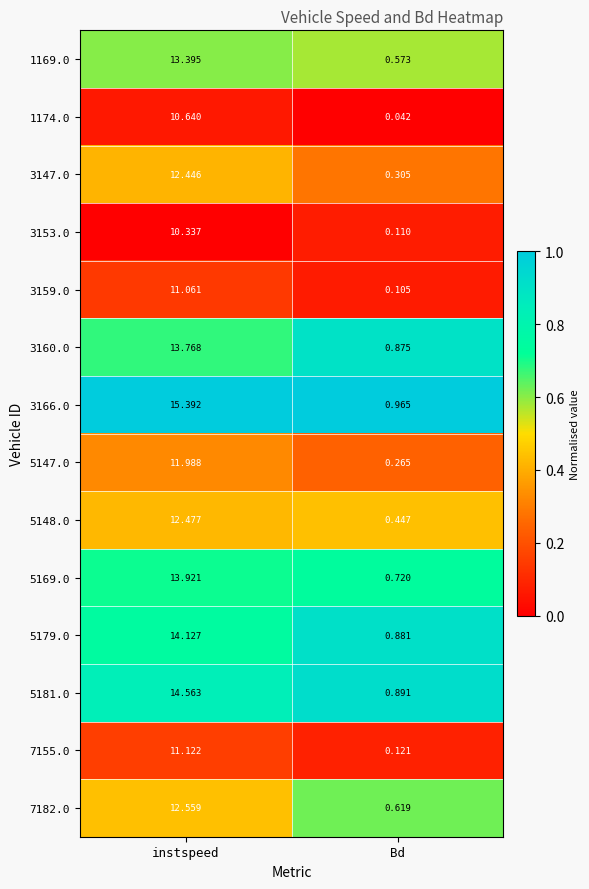

At which label does 5181.0 first exceed 14?

instspeed